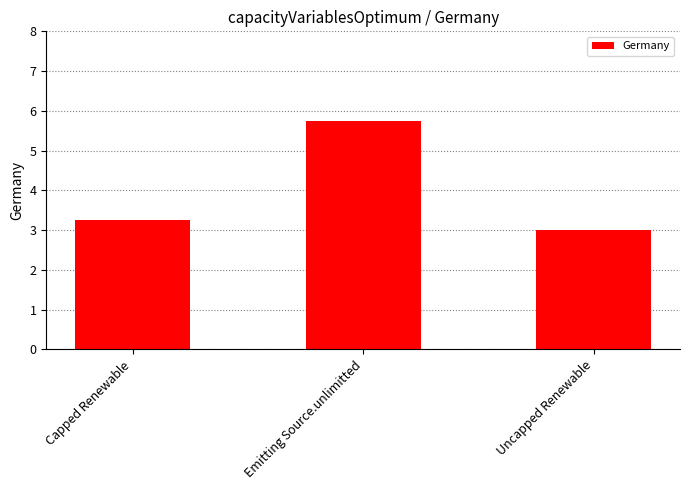

What is the sum of all values?

12.0